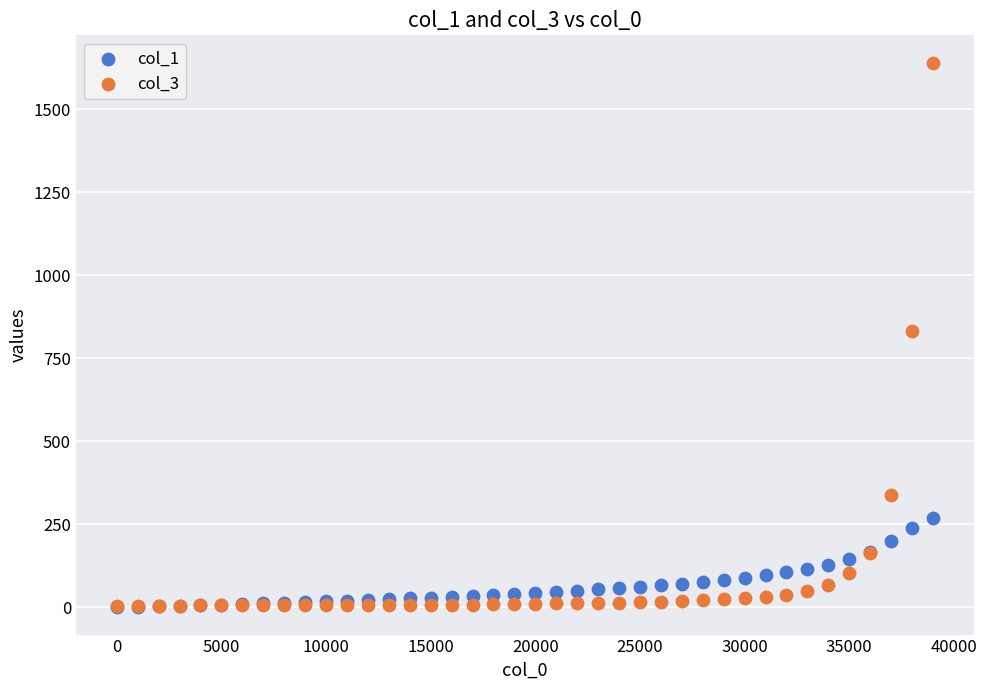

Which series reaches the maximum Y coordinate?

col_3